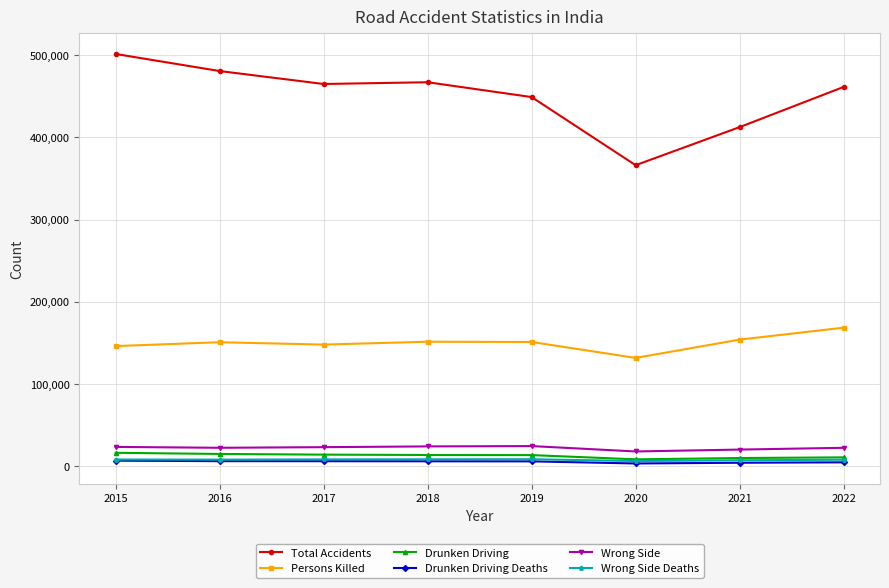

What are all the series names shown in the legend?

Total Accidents, Persons Killed, Drunken Driving, Drunken Driving Deaths, Wrong Side, Wrong Side Deaths